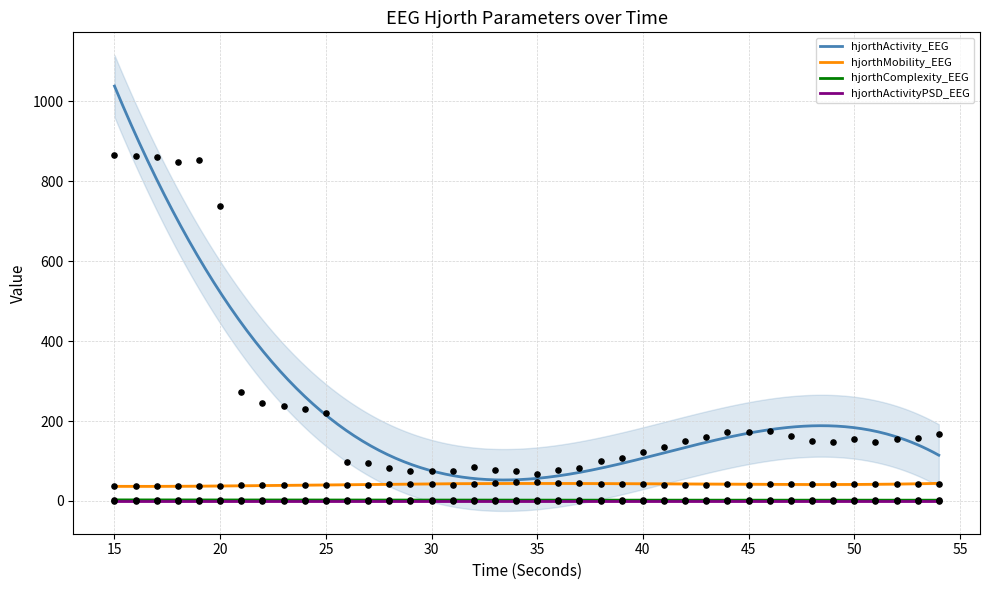

Which series contains the highest Y value?

hjorthActivity_EEG